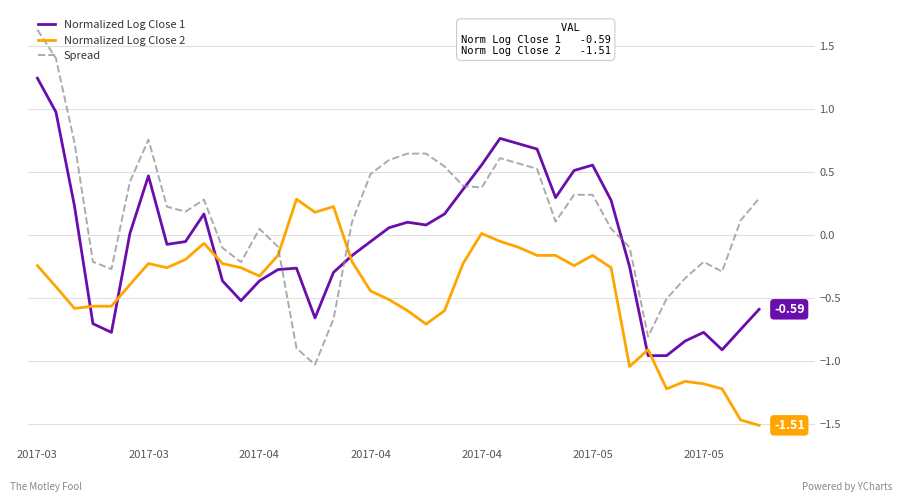

True or false: Spread and Normalized Log Close 2 intersect in this chart.

True